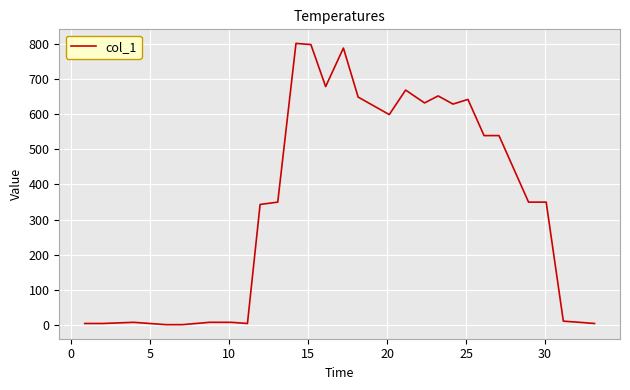

What is the maximum value shown in the chart?

800.9